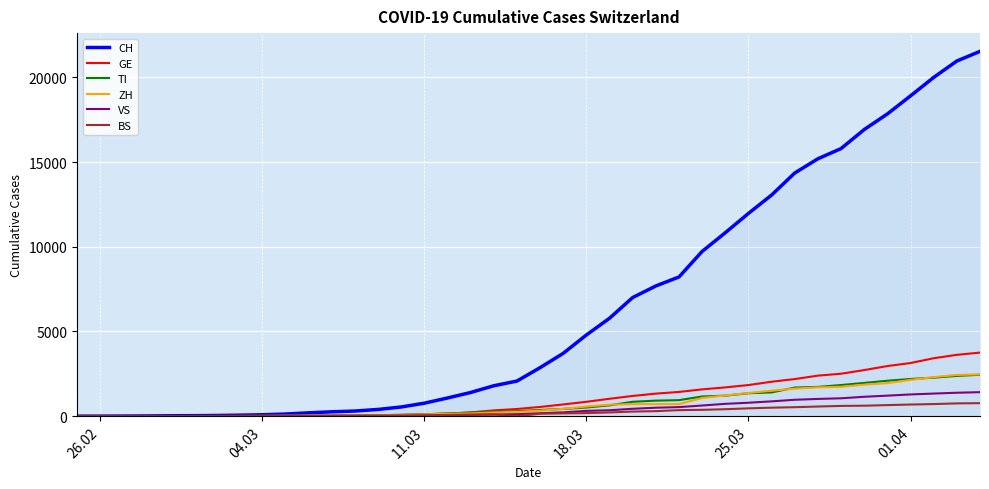

What are all the series names shown in the legend?

CH, GE, TI, ZH, VS, BS